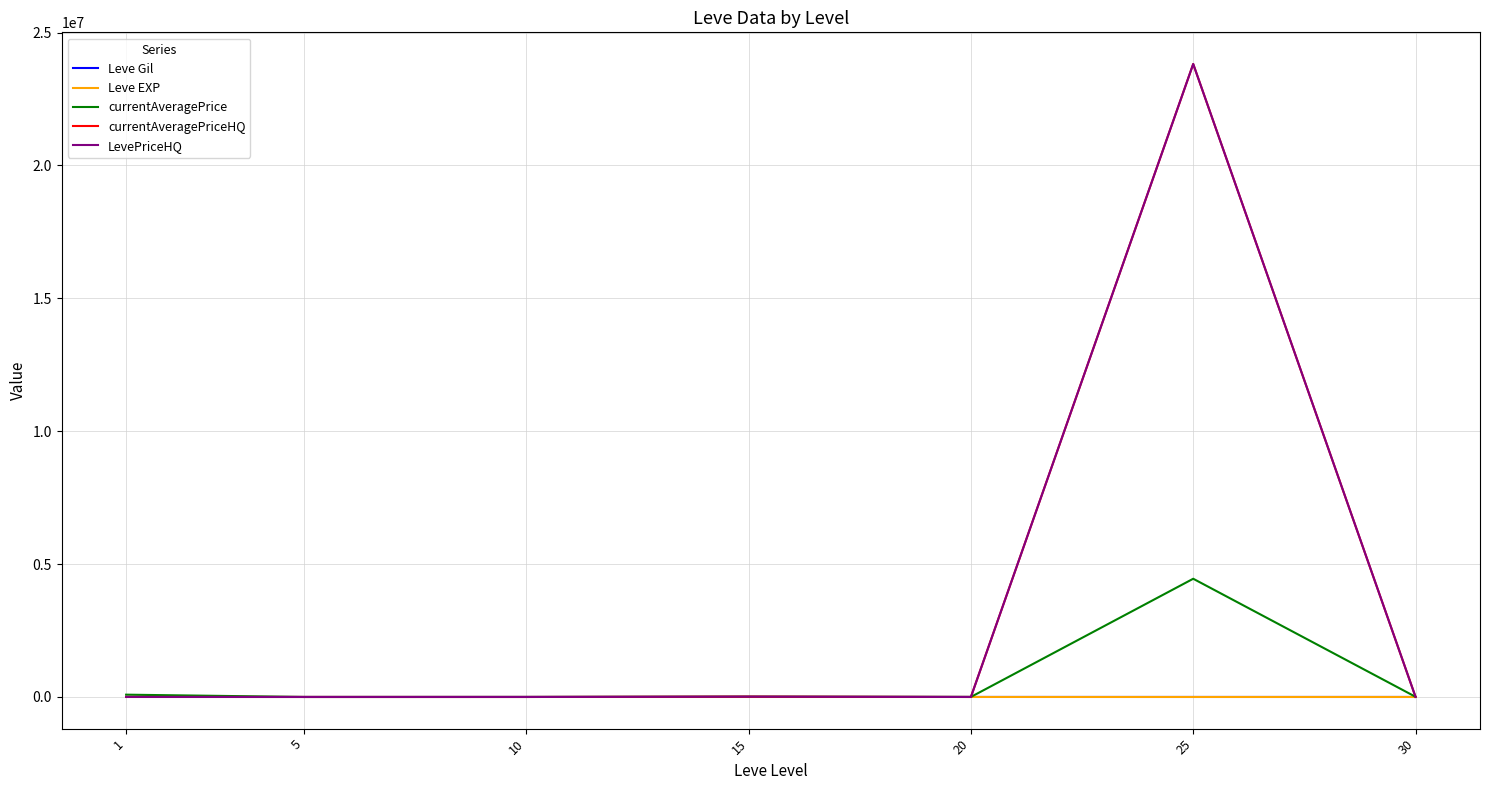

What is the greatest value displayed?

23819059.9